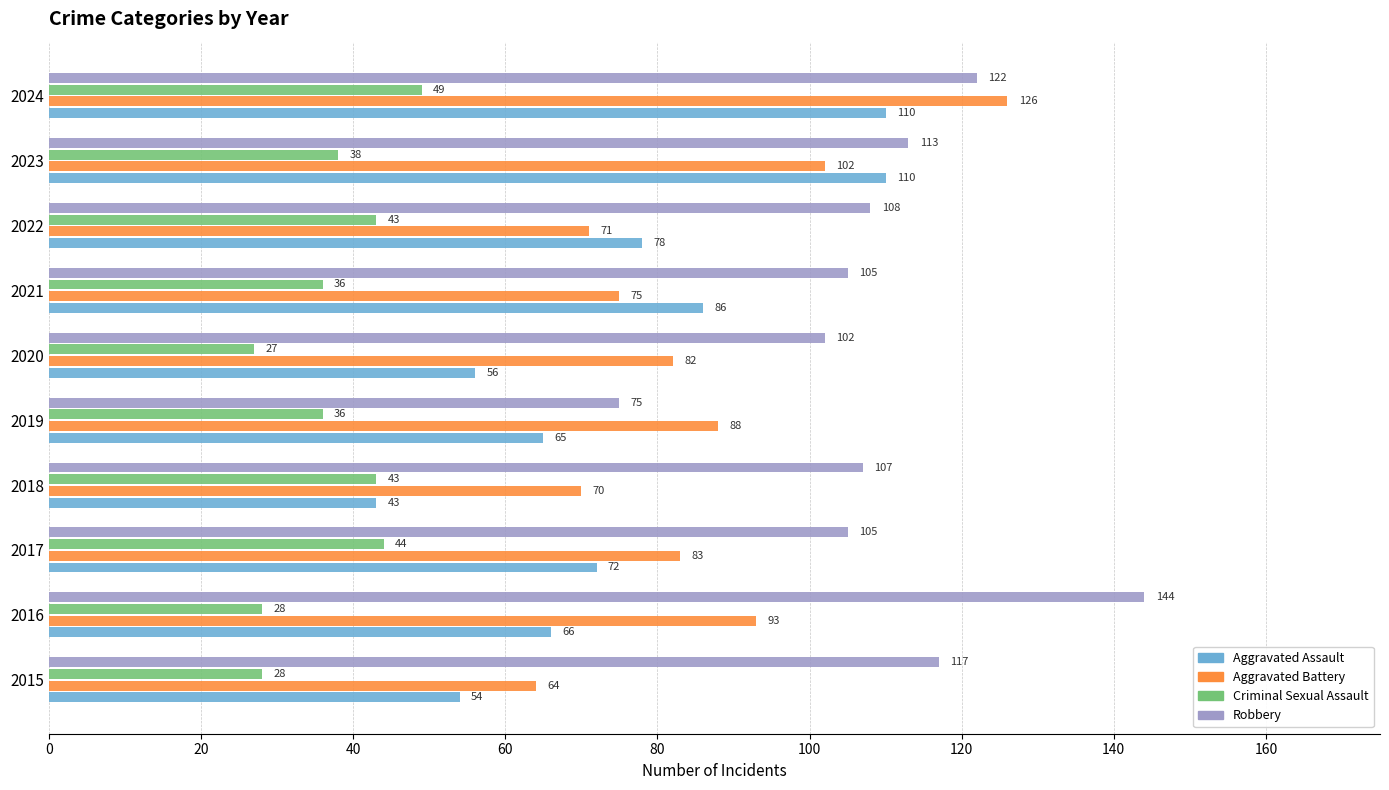

The value of Robbery at 2015 is 117. True or false?

True